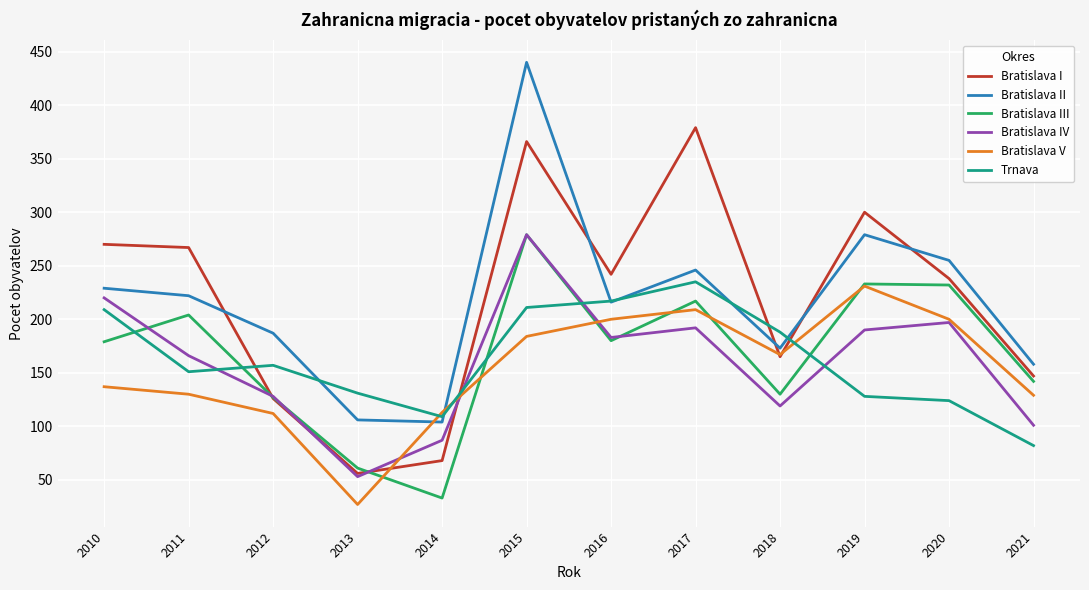

True or false: Bratislava IV and Bratislava III intersect in this chart.

True